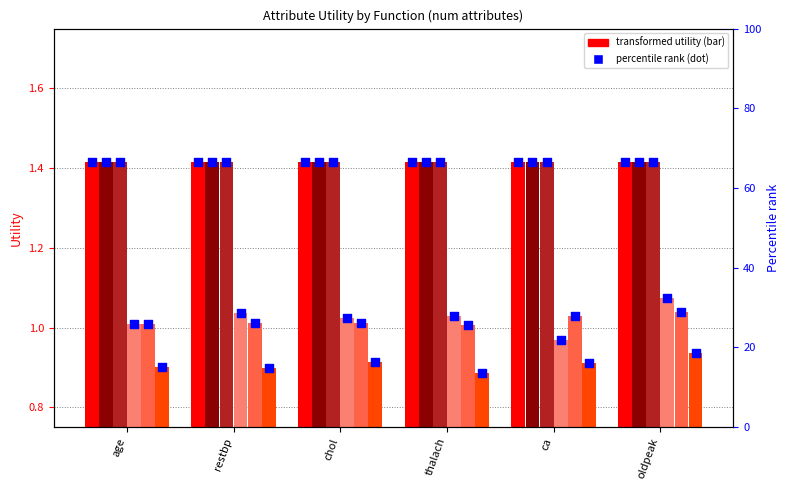

At which category is the sum across all series the highest?

oldpeak